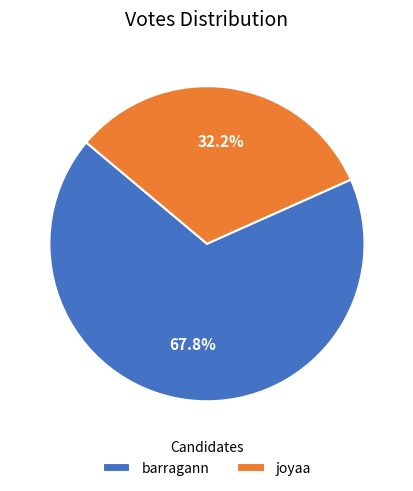

What percentage is the barragann slice, to the nearest percent?

68%